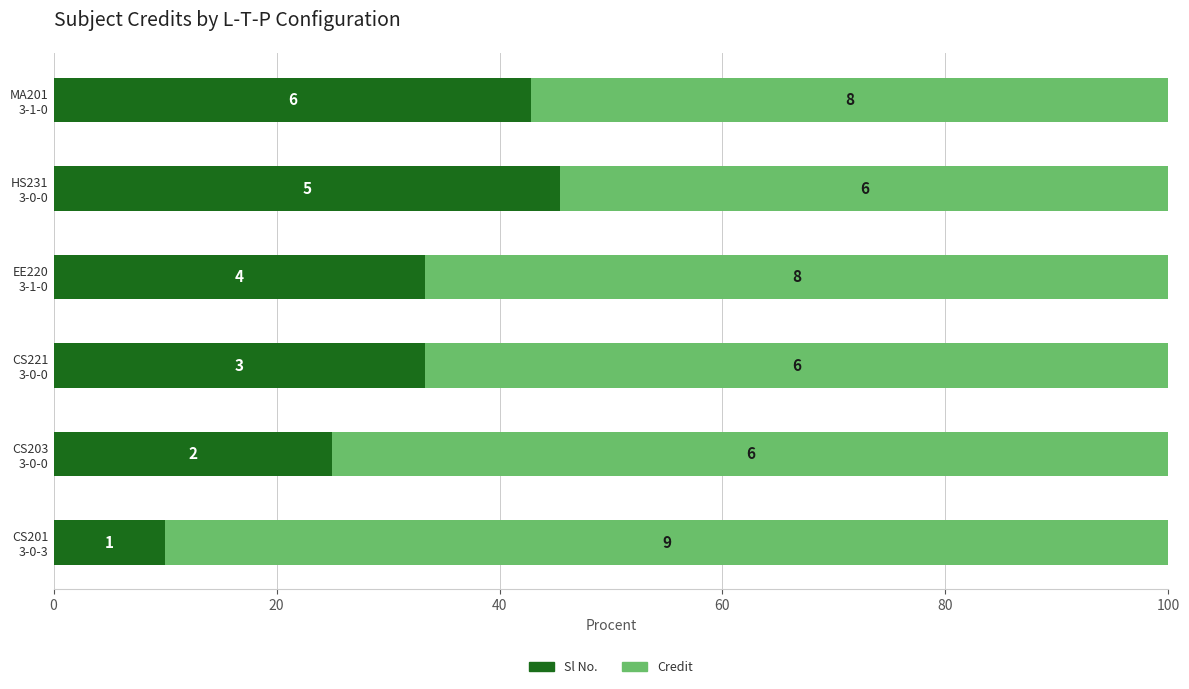

What is the average value of the Credit series?

68.3